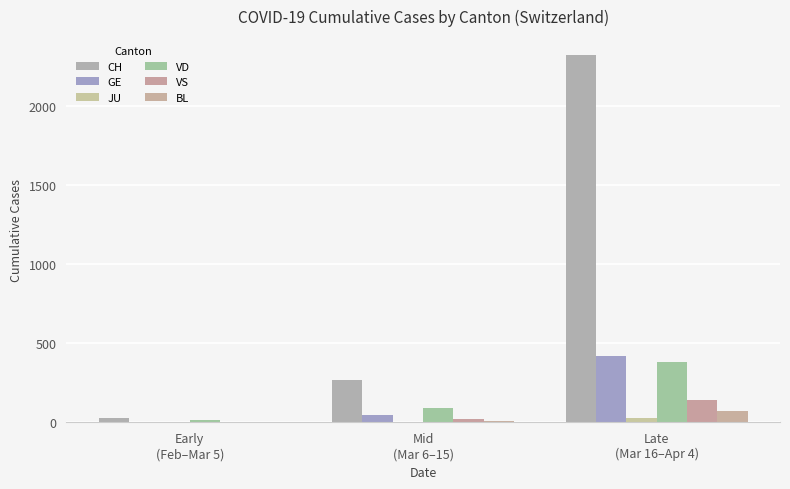

What is the total value across all series at Mid
(Mar 6–15)?

438